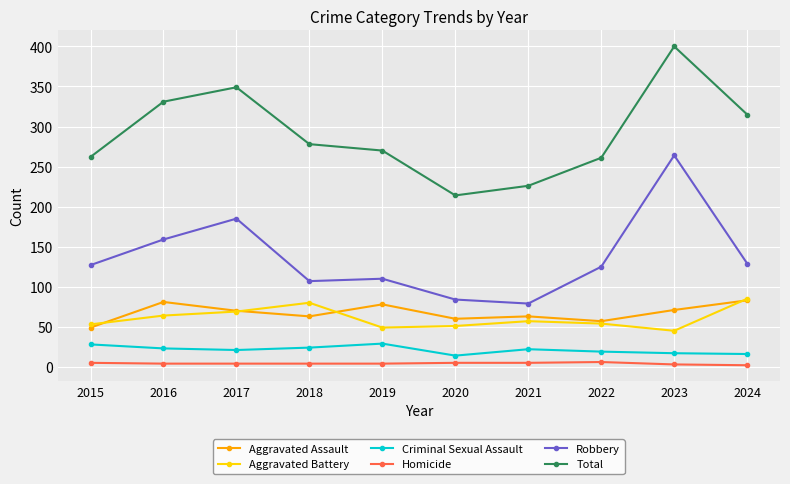

At which label does Aggravated Assault reach its minimum?

2015